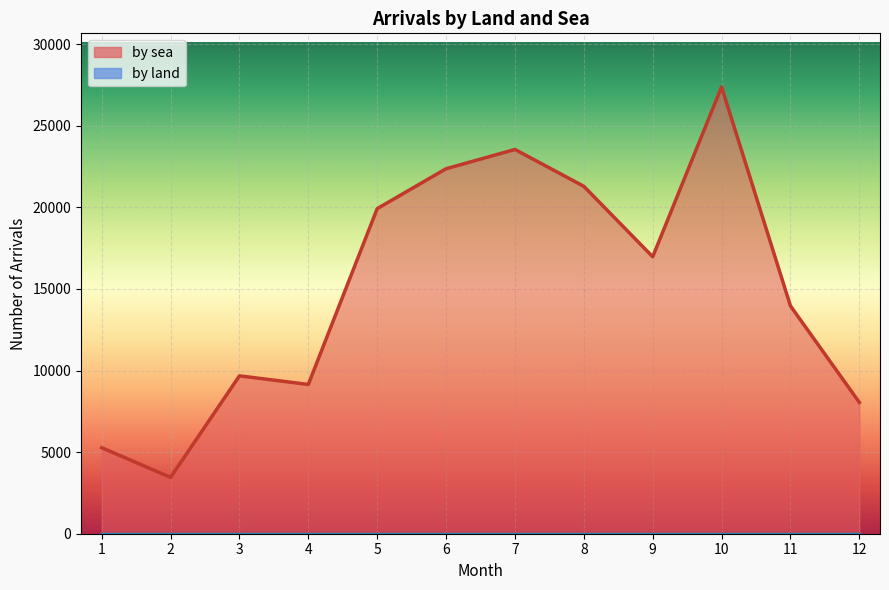

Which has a higher value, 3 or 4?

3